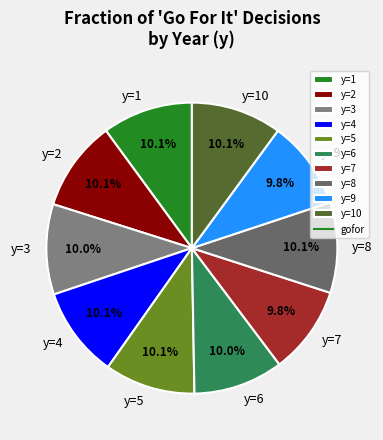

Is y=1 the majority of the pie?

No